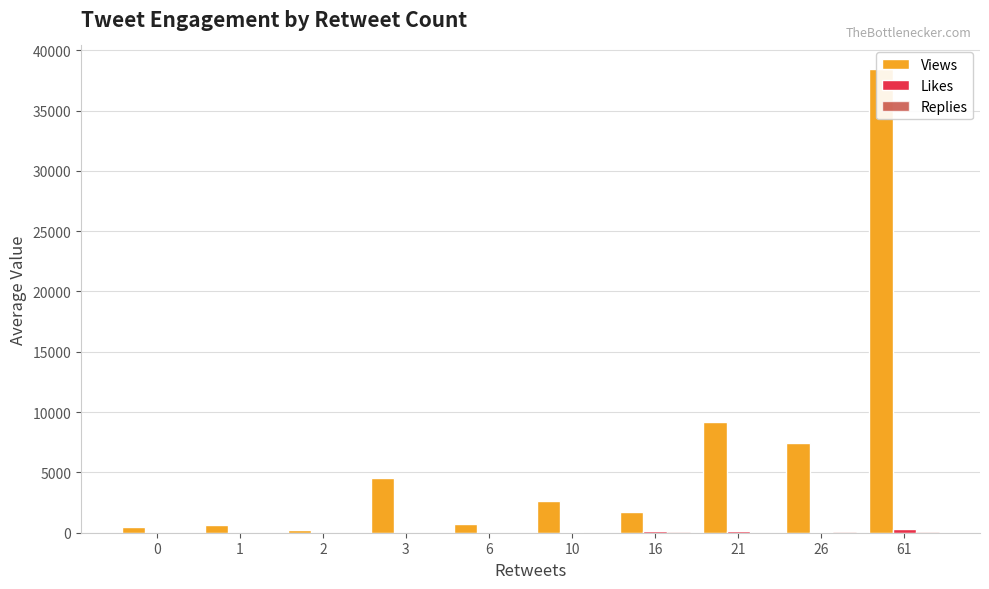

Read the Likes value at 26.

51.0